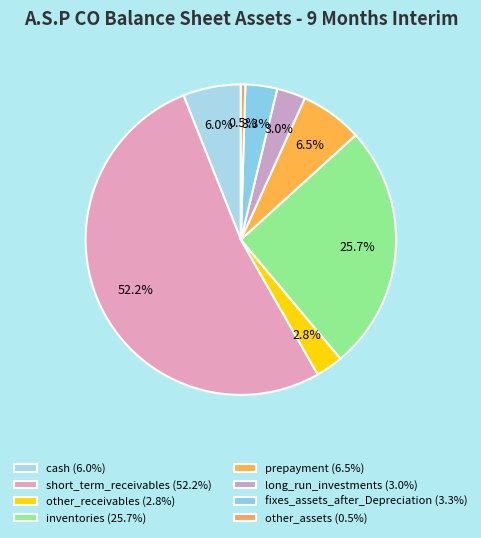

Between inventories and long_run_investments, which is larger?

inventories